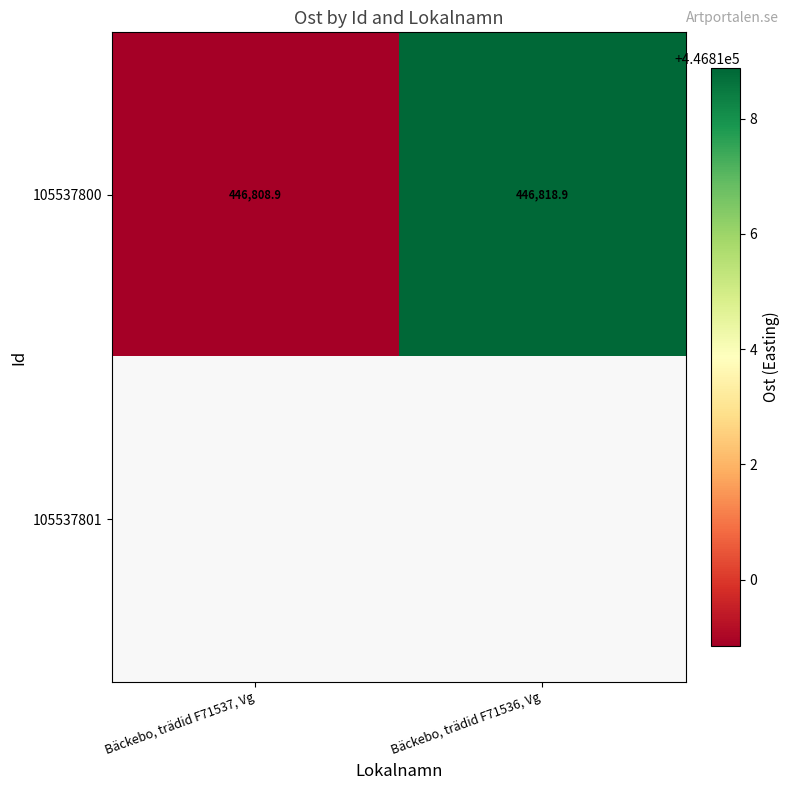

Which label corresponds to the smallest value in the chart?

Bäckebo, trädid F71537, Vg